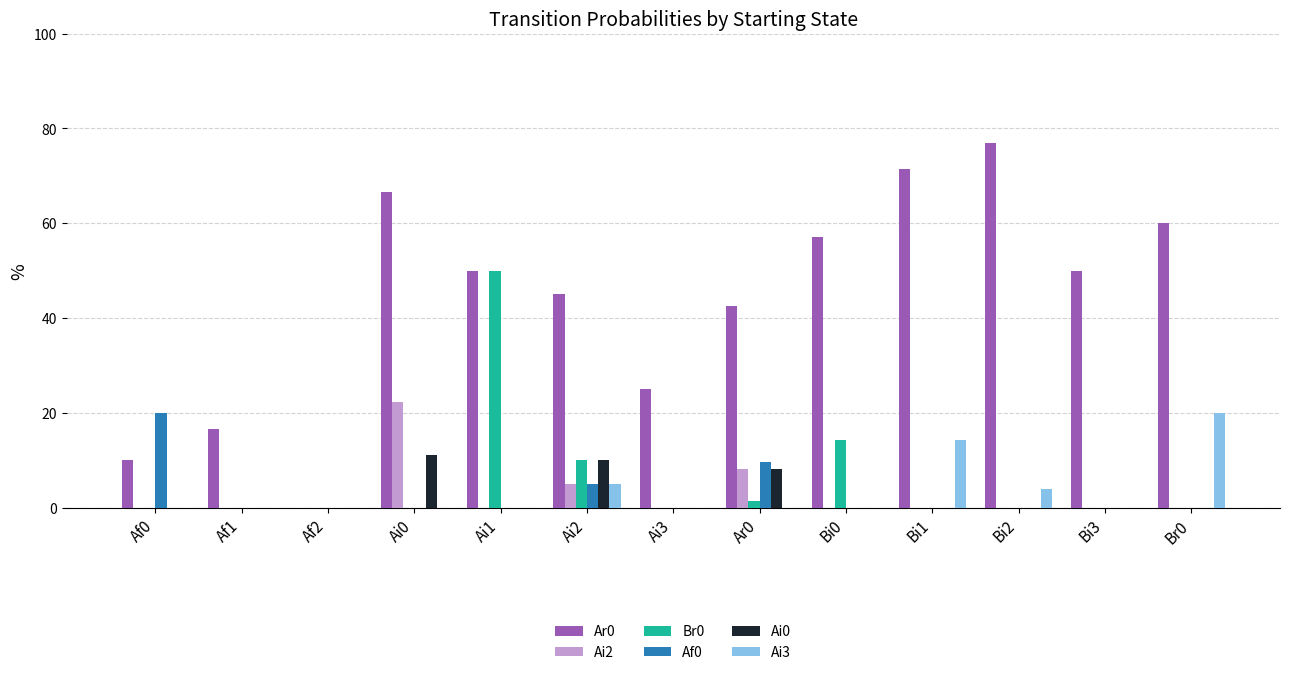

Which series has the largest total across all categories?

Ar0